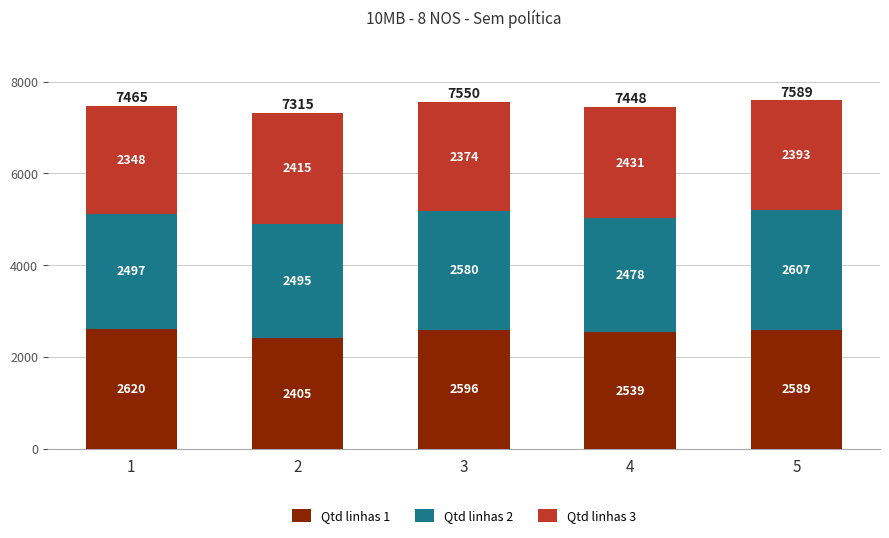

What is the lowest value of the Qtd linhas 1 series?

2405